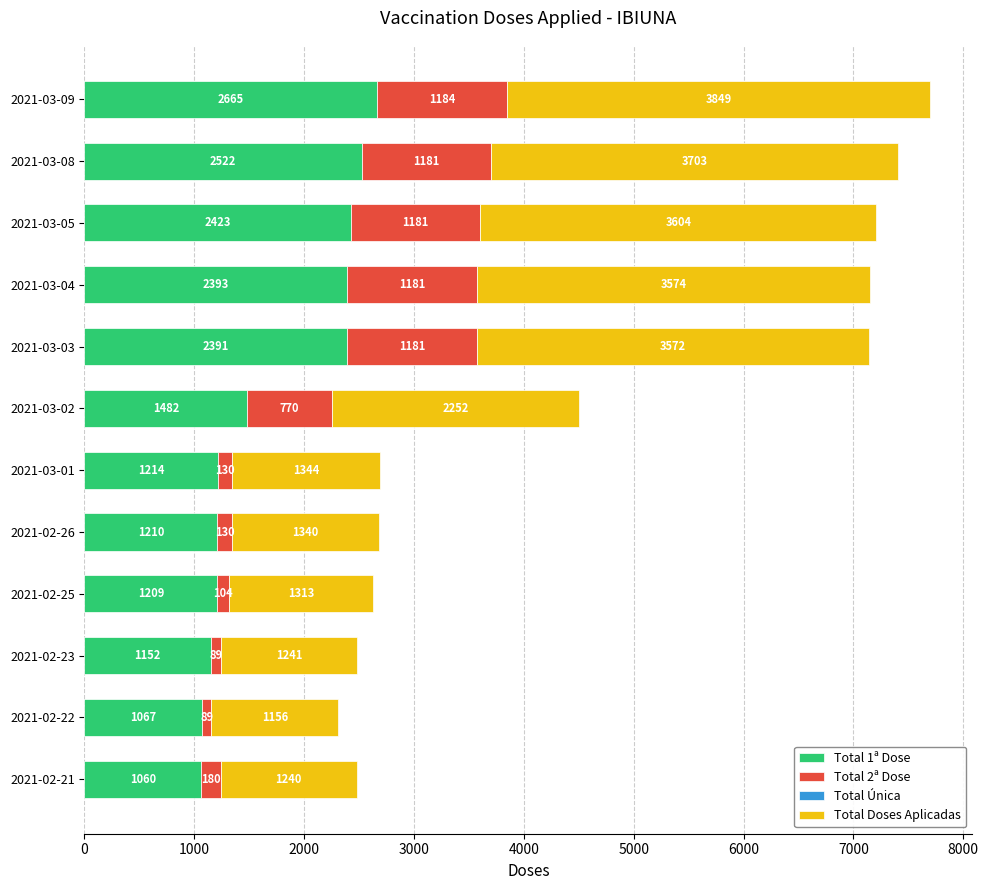

Is it true that Total 1ª Dose equals 367 at 2021-02-22?

False